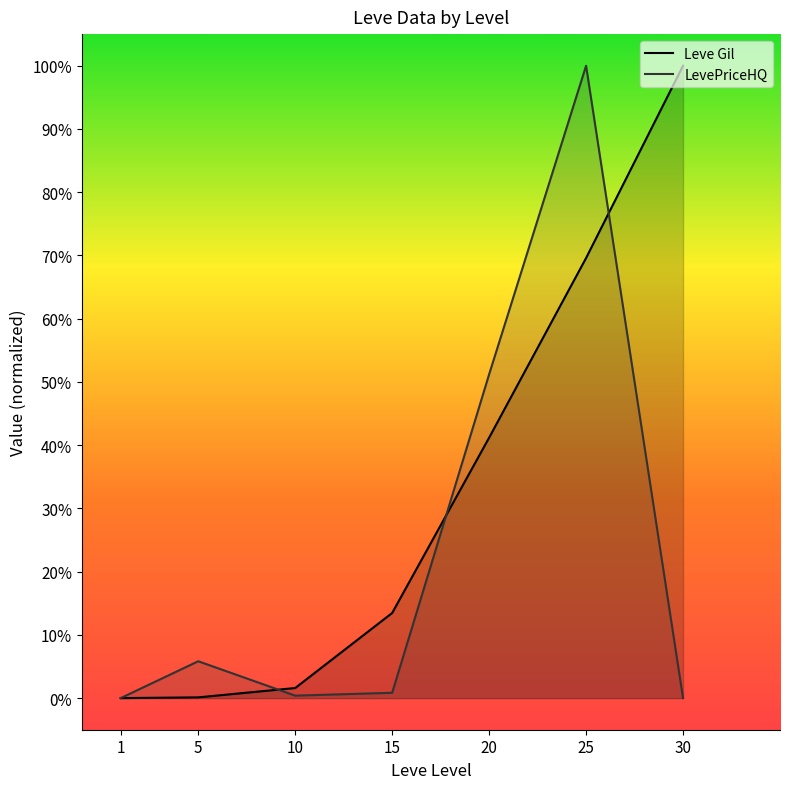

What is the difference between the maximum and minimum values in the LevePriceHQ series?

100.0